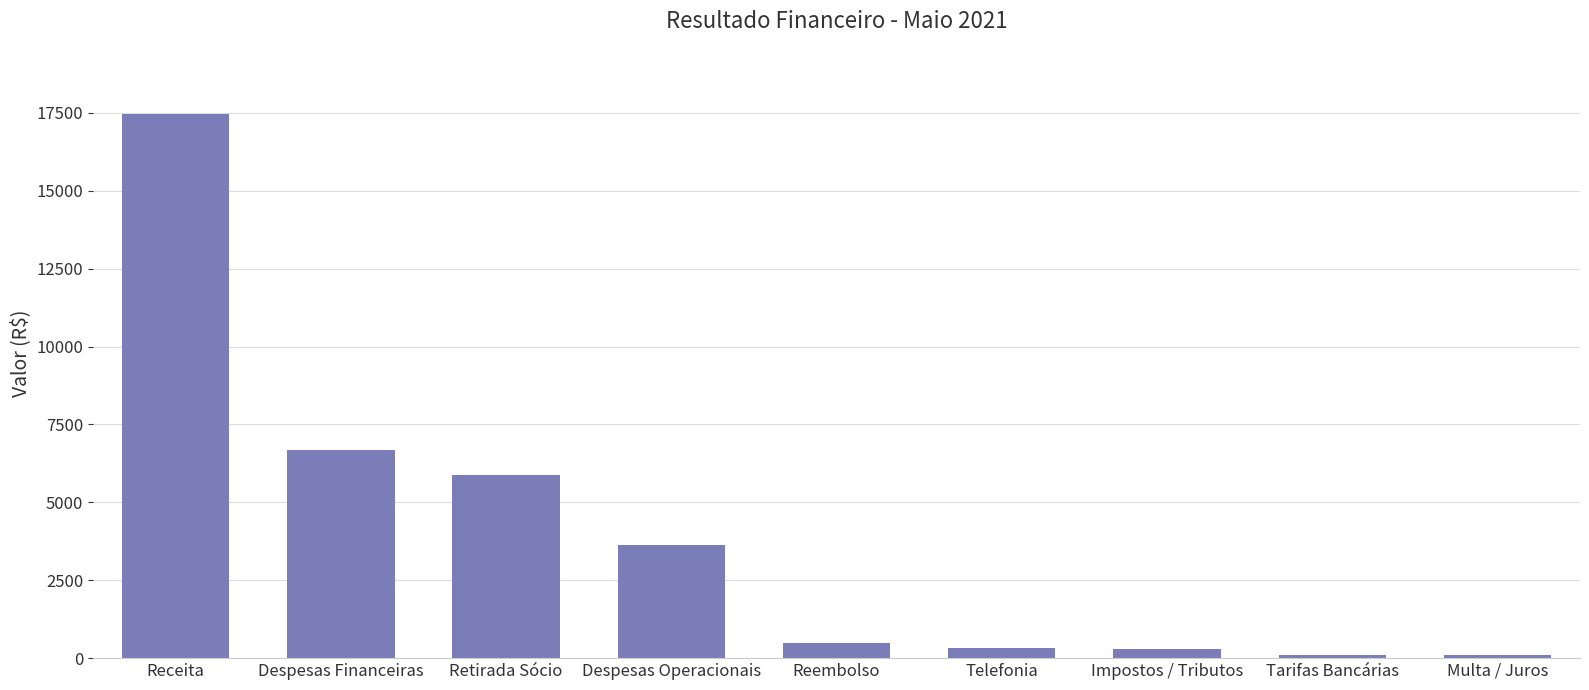

Where does the data first go above 485?

Receita